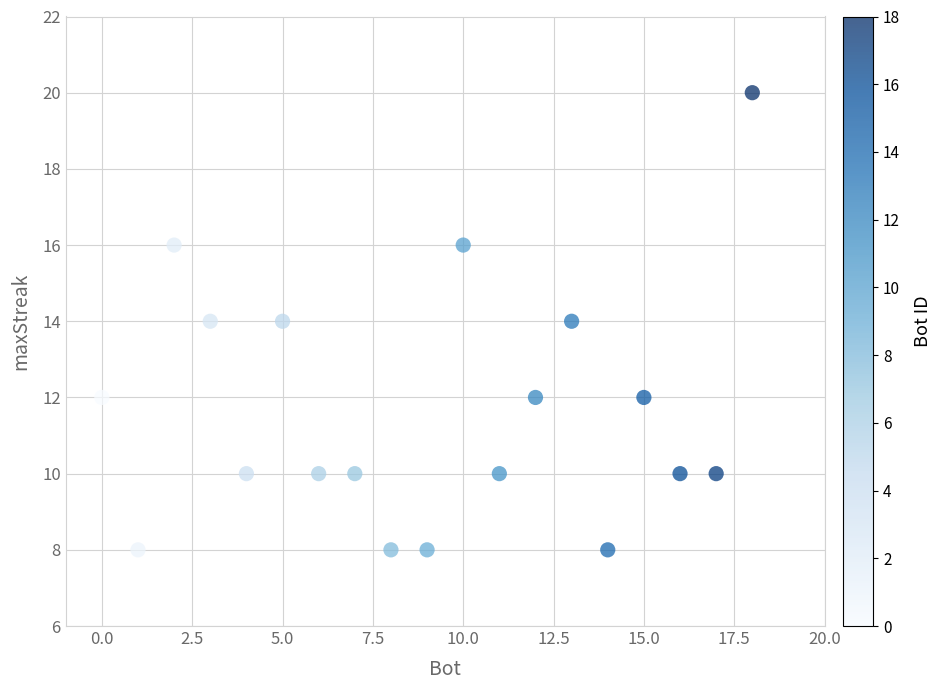

What is the range of X values (max minus min)?

18